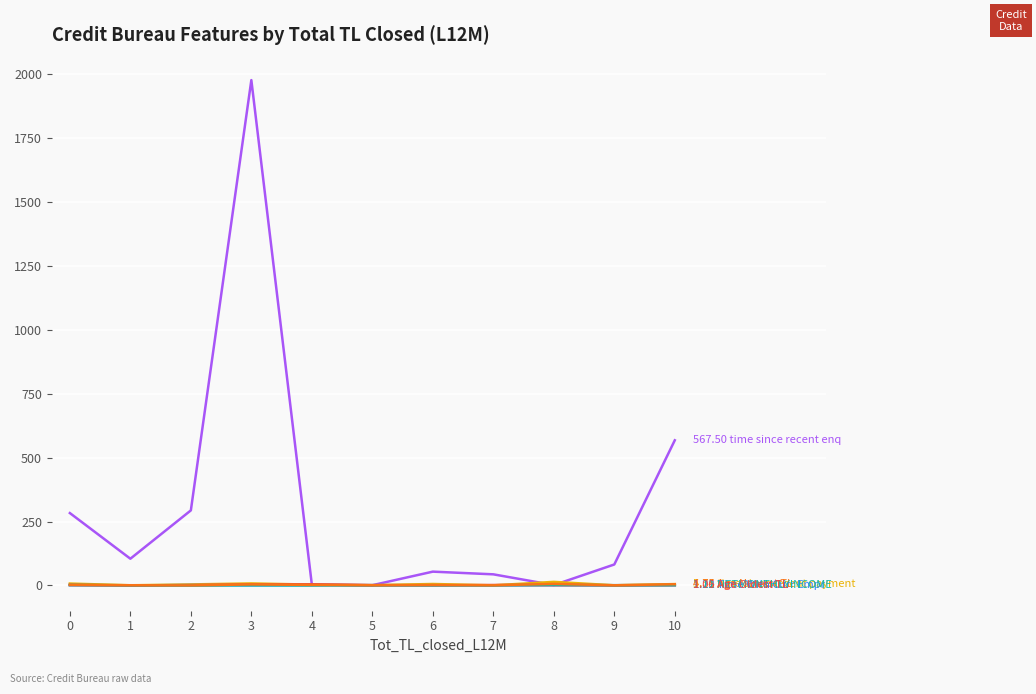

At which category is the sum across all series the highest?

3